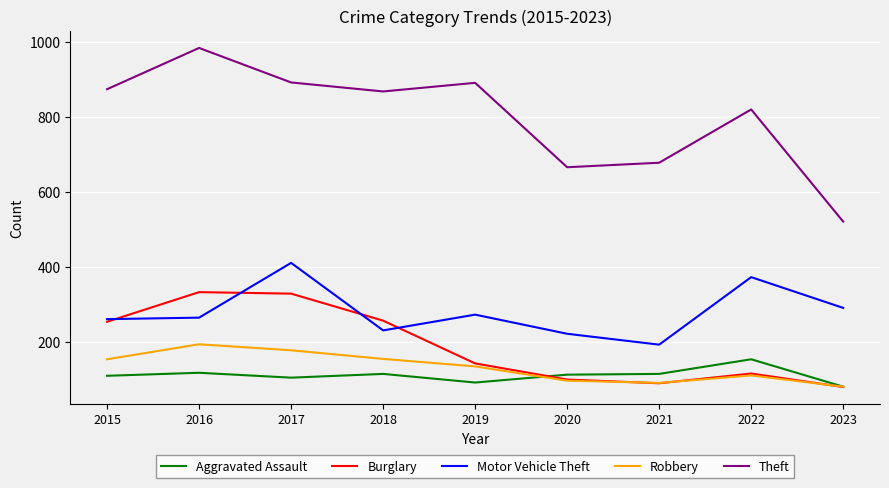

What is the highest value of the Motor Vehicle Theft series?

411